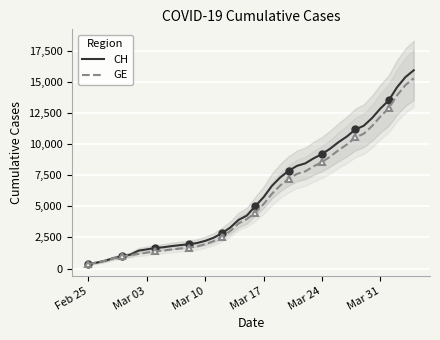

True or false: CH has more than 0 interior local peaks.

False